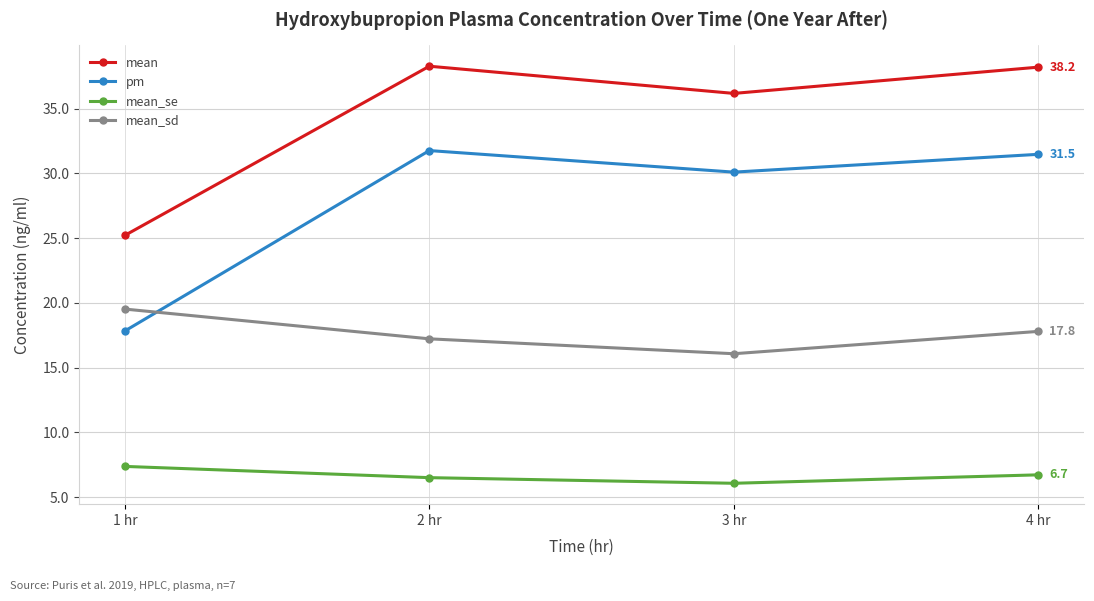

The pm series shows 49.2 at 2 hr. True or false?

False